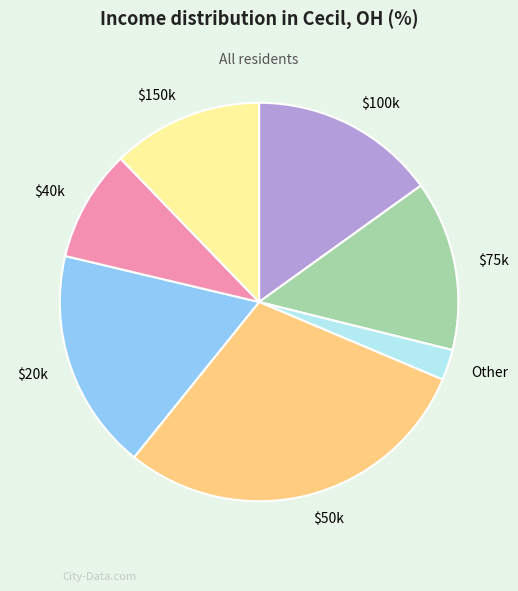

Which category has the biggest portion of the pie?

$50k